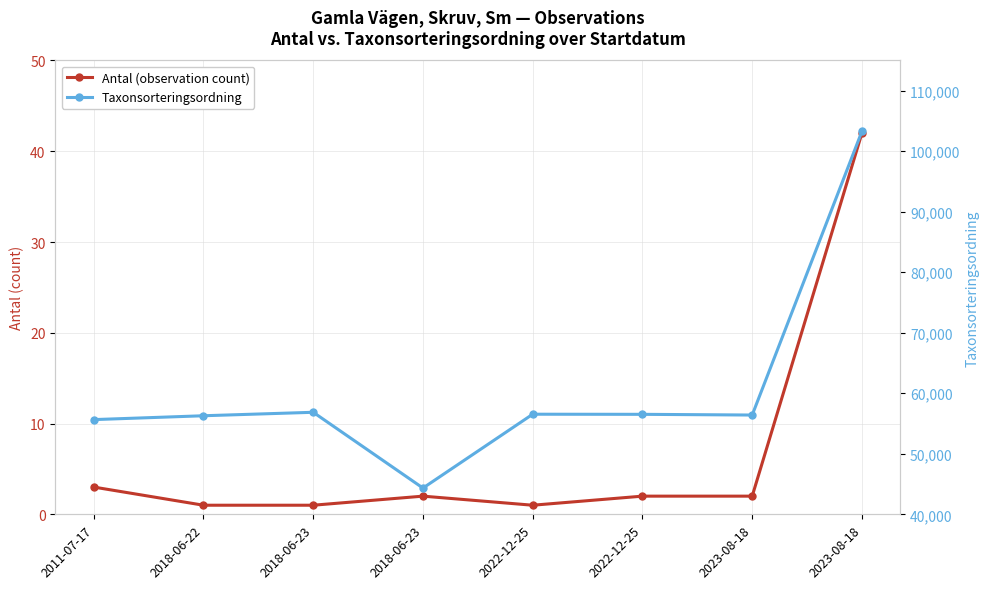

True or false: Taxonsorteringsordning and Antal (observation count) intersect in this chart.

False